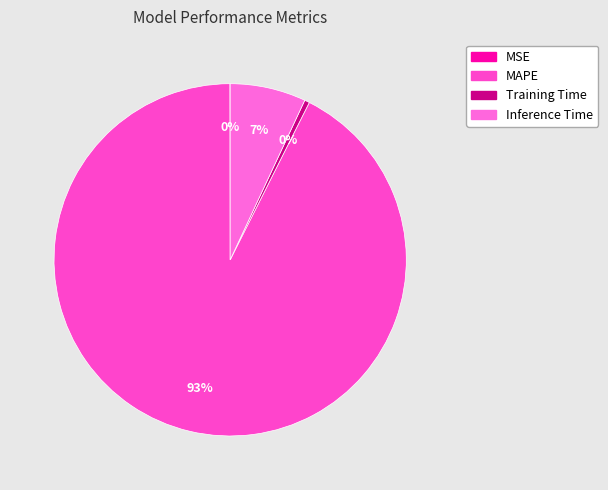

What is the ratio of the value at Training Time to the value at Inference Time?

0.1